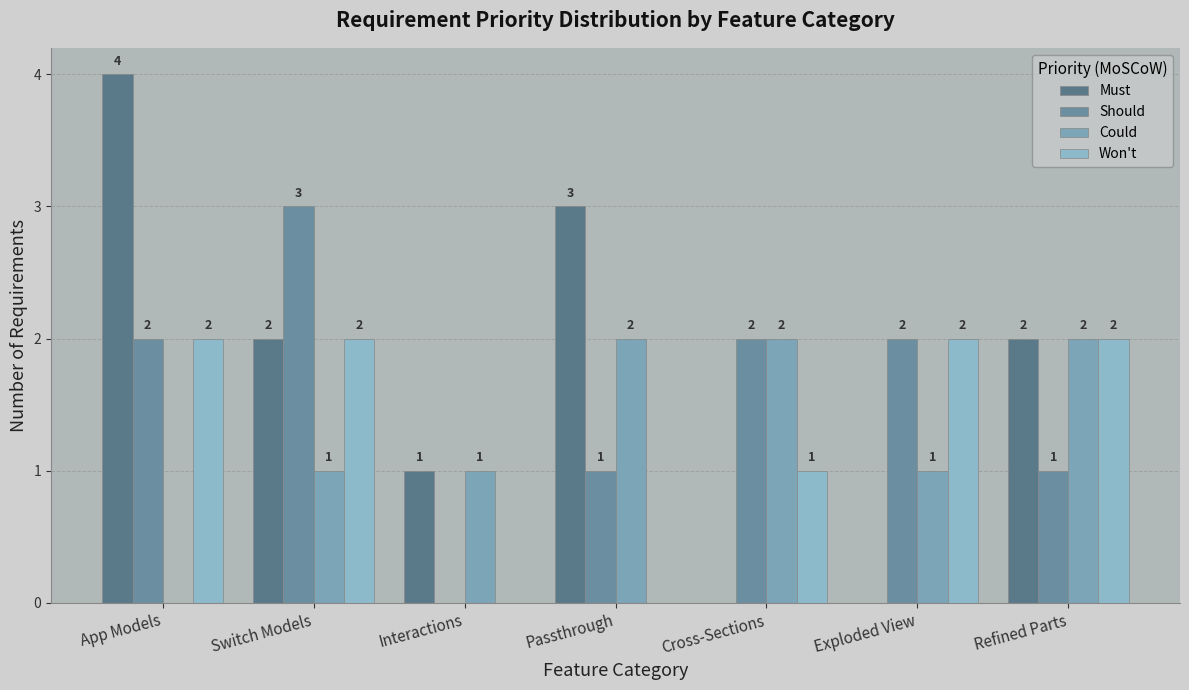

How many distinct data groups are displayed?

4